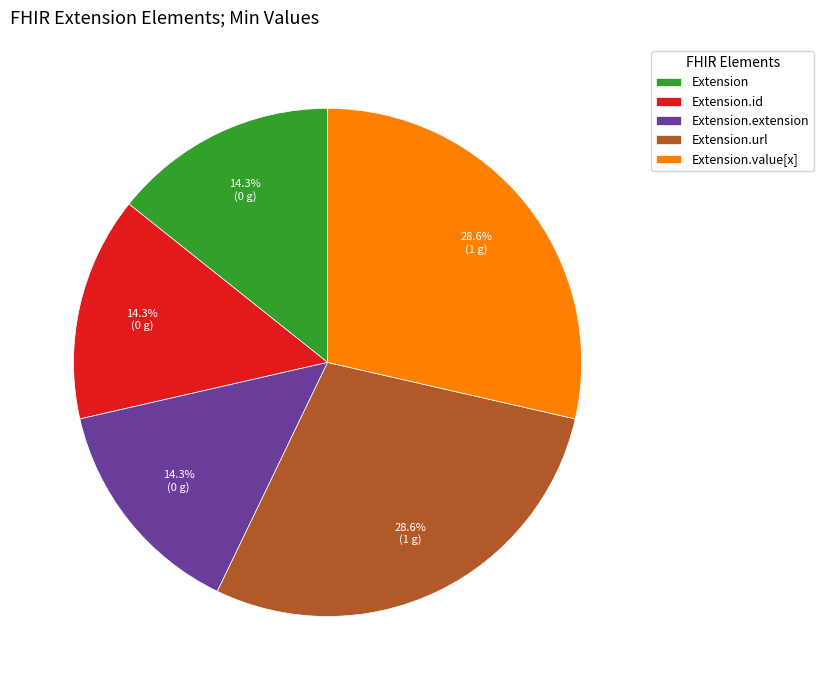

Does Extension.id represent more than half of the total?

No